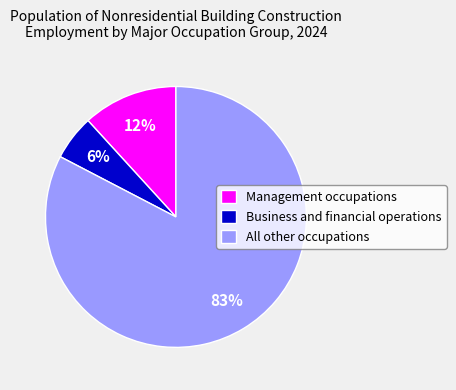

Between All other occupations and Business and financial operations, which is larger?

All other occupations